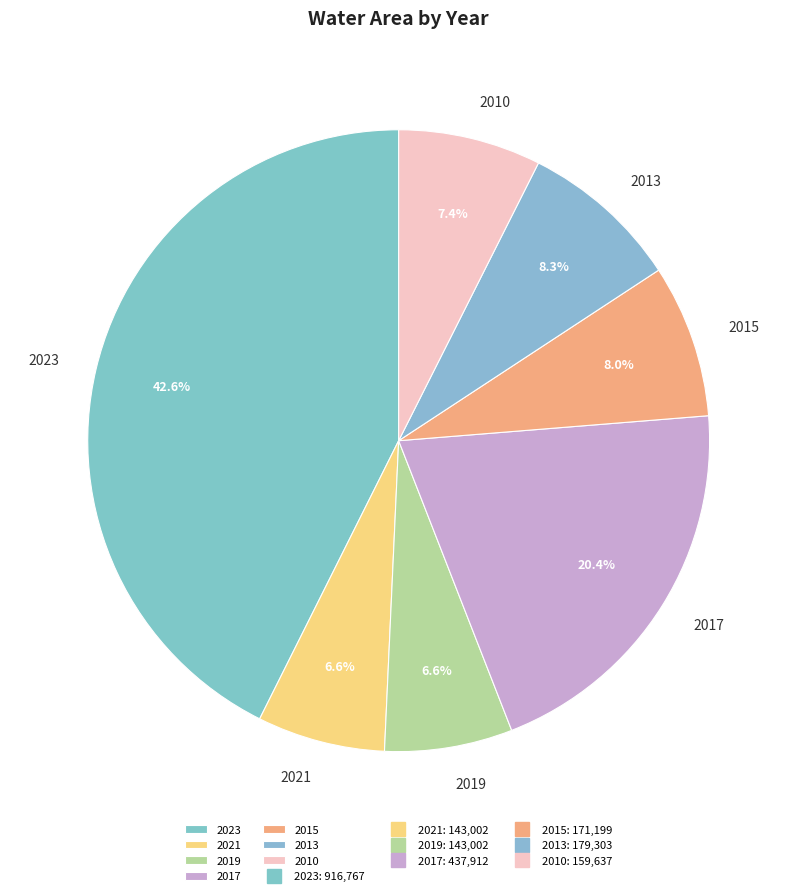

Is there a majority slice in this chart?

No